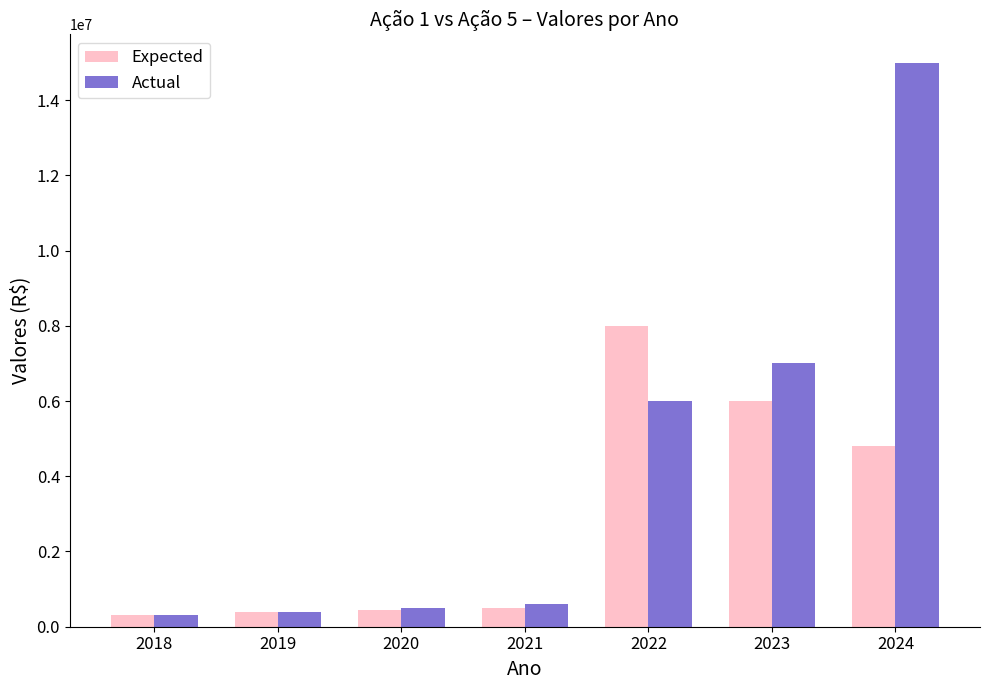

What is the spread (max minus min) of values at 2024?

10200000